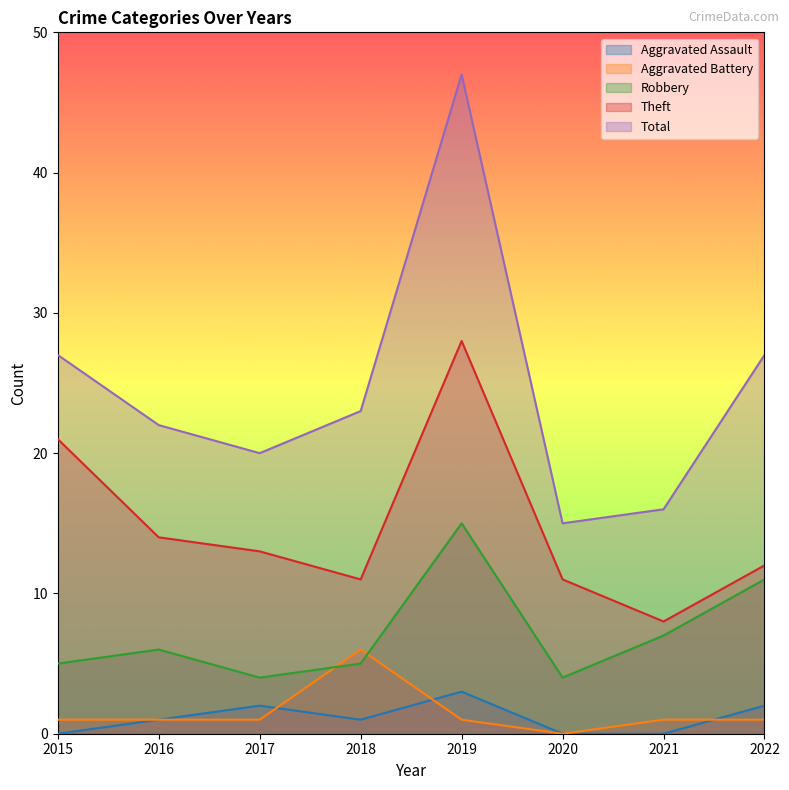

How many interior local valleys does the Aggravated Assault series have?

1